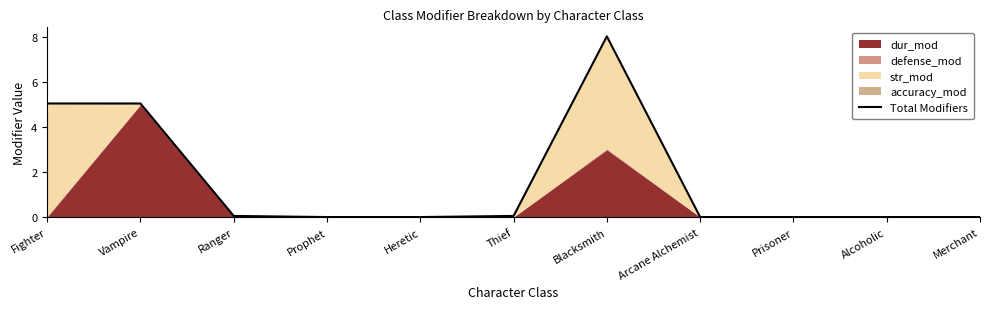

True or false: the data shows 0.1 at Ranger.

True